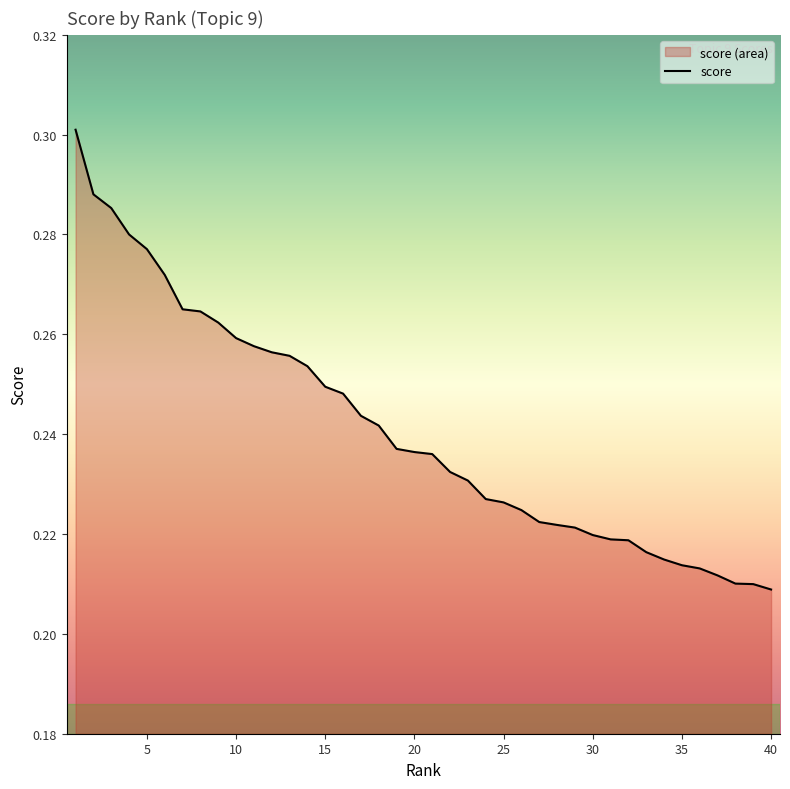

The chart shows a value of 0.1 at 15. True or false?

False